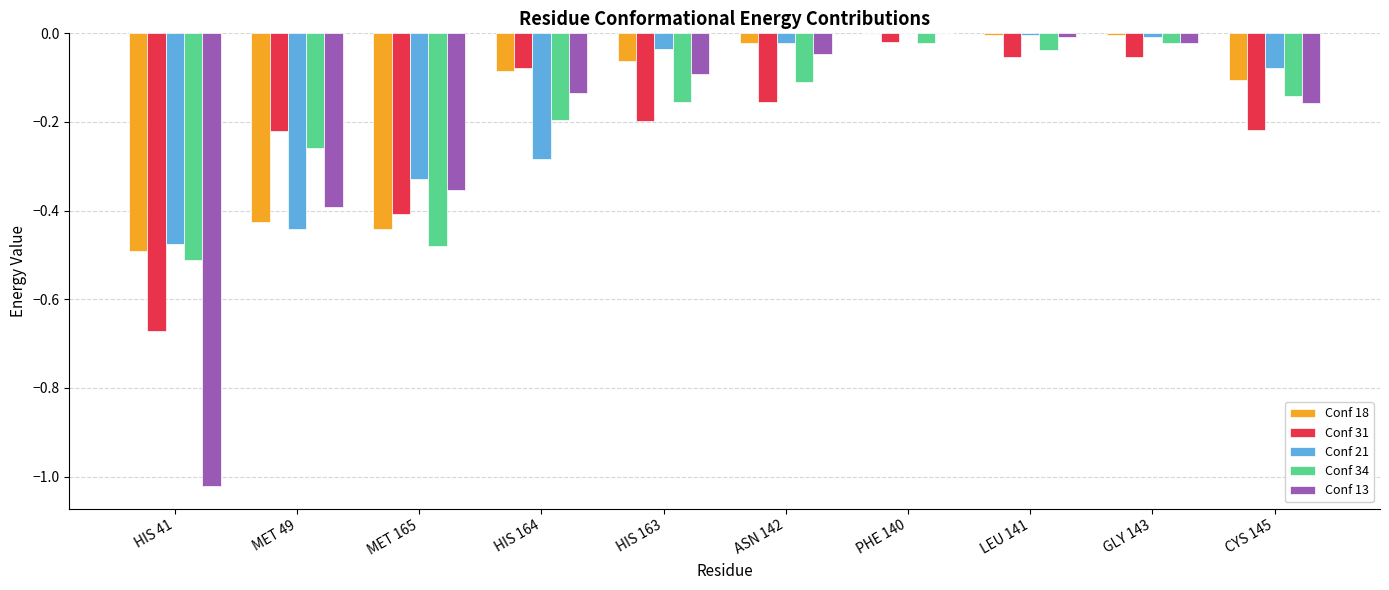

What are all the series names shown in the legend?

Conf 18, Conf 31, Conf 21, Conf 34, Conf 13